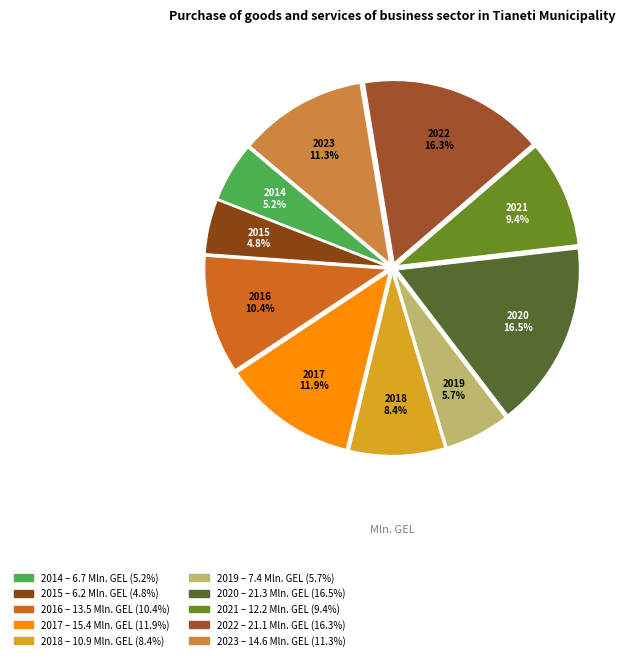

What is the ratio of the value at 2017 to the value at 2020?

0.7